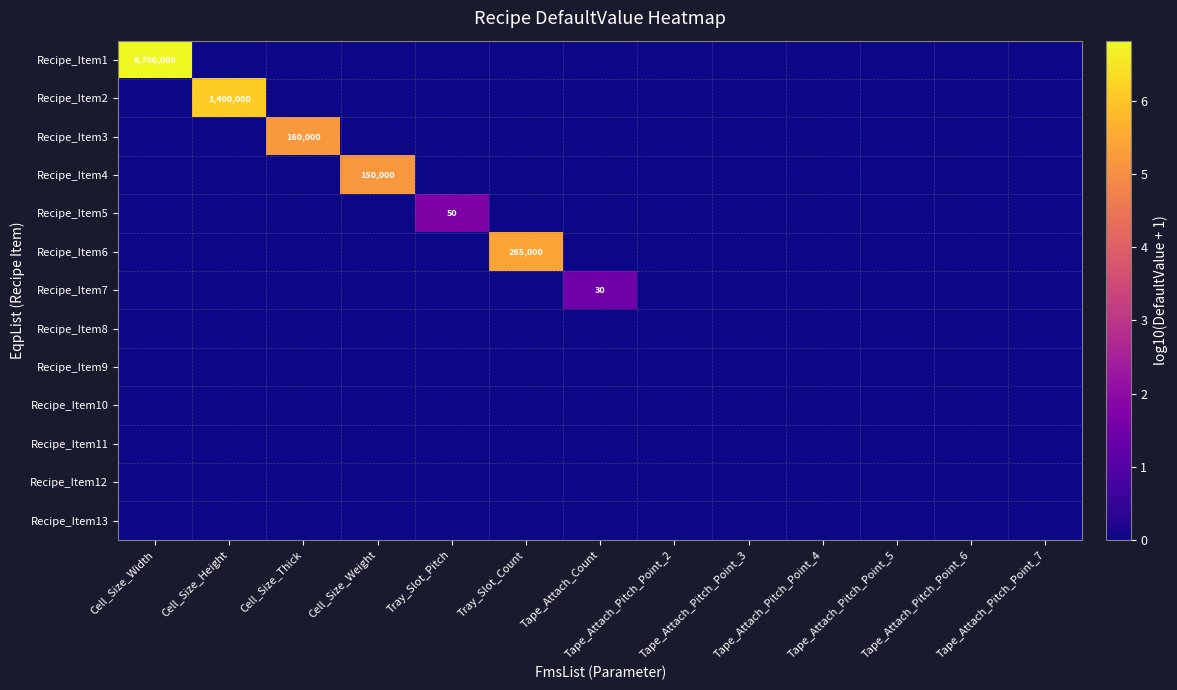

Which series has the largest total across all categories?

Recipe_Item1